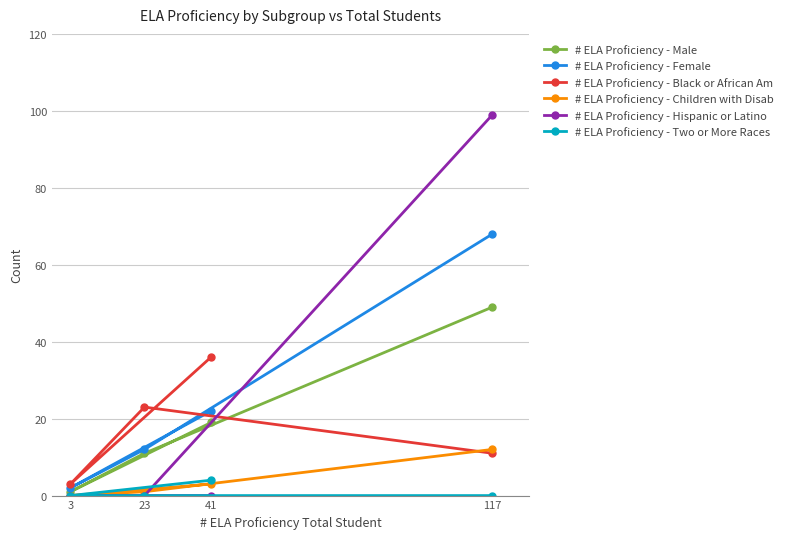

Is the value of # ELA Proficiency - Male at 3 greater than the value of # ELA Proficiency - Hispanic or Latino at 23?

Yes